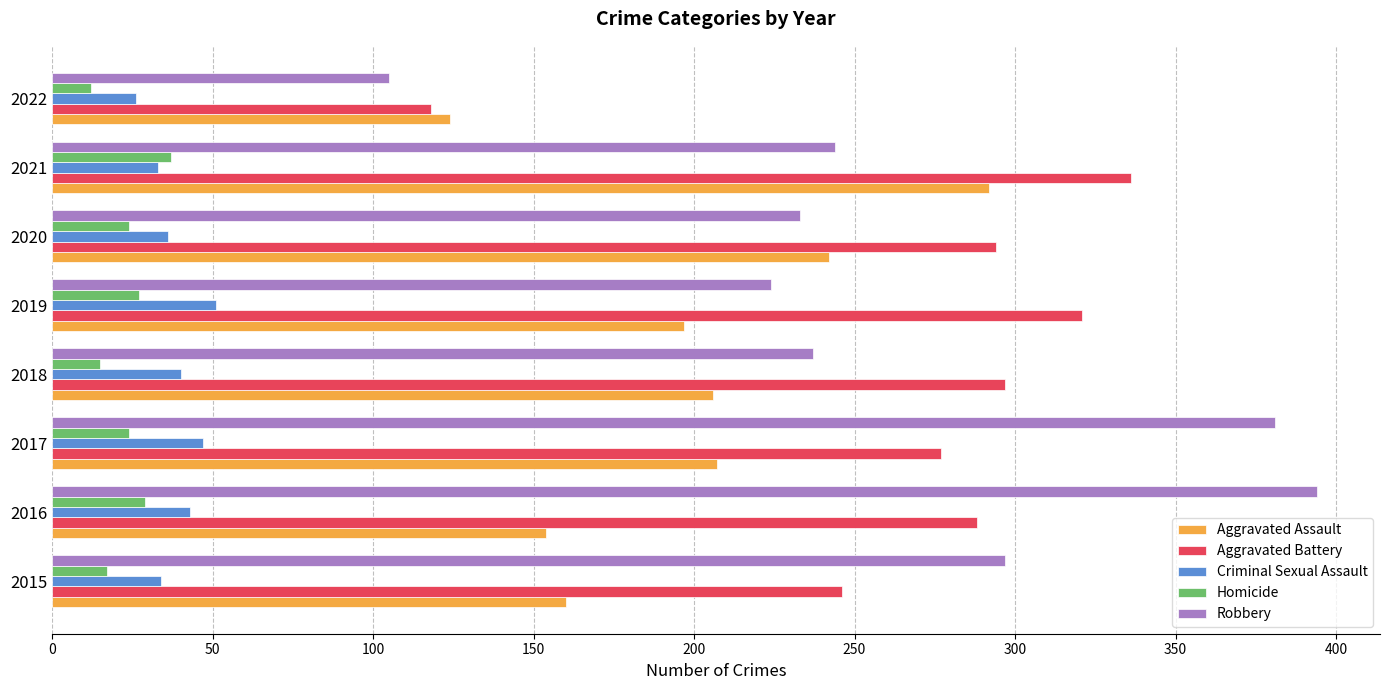

Count the number of data series in this chart.

5